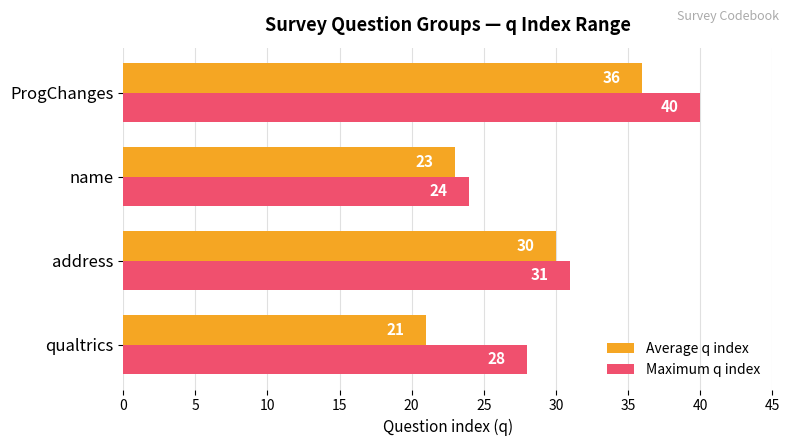

What is the difference between the highest and lowest values at ProgChanges?

4